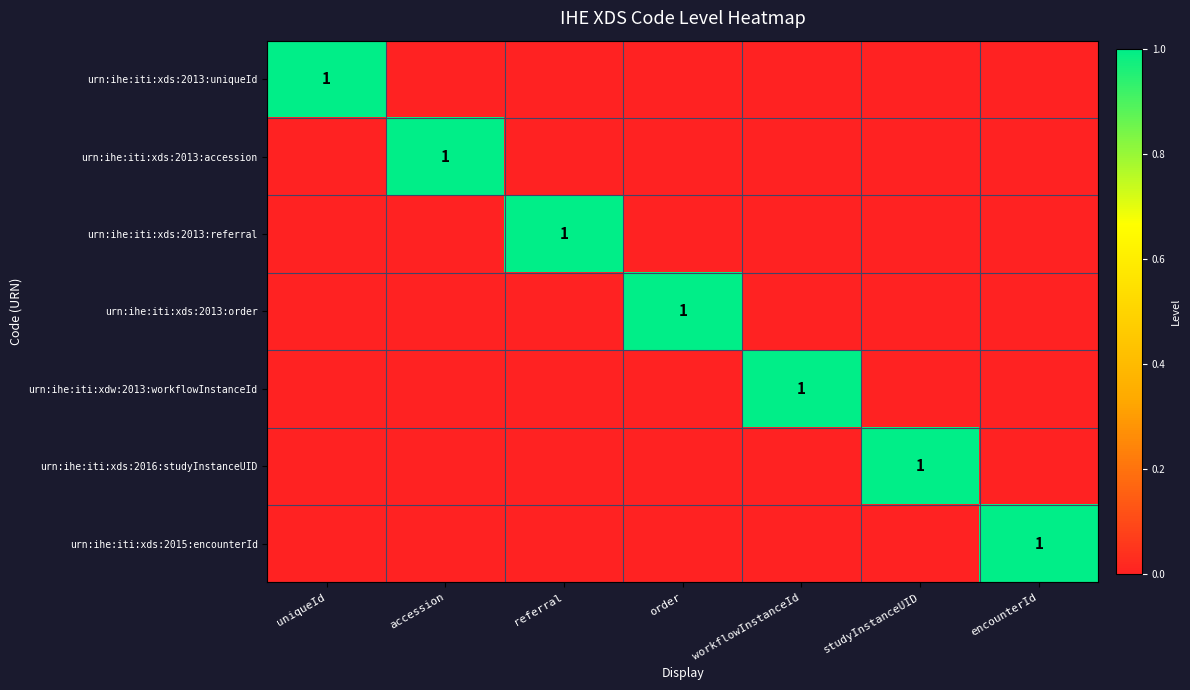

What is the difference between the highest and lowest values at order?

1